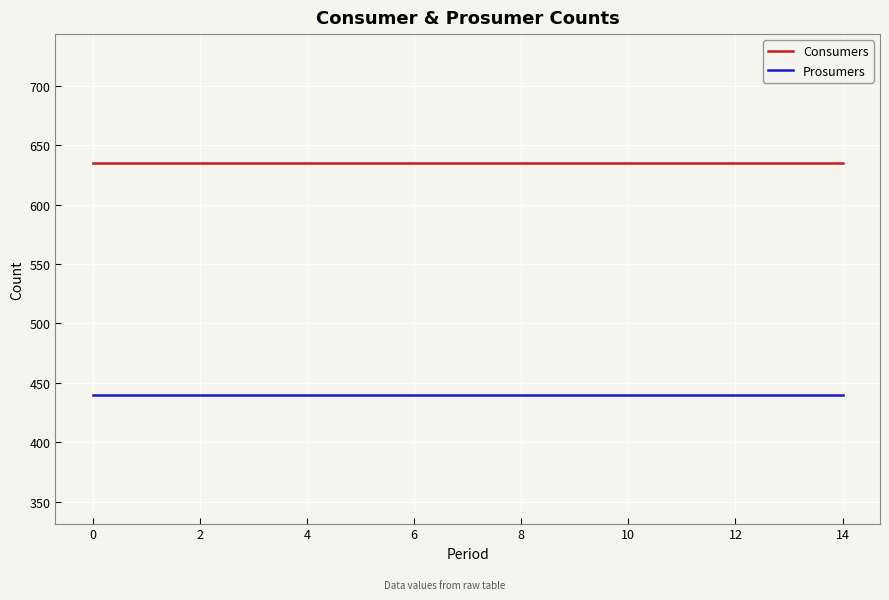

True or false: Prosumers and Consumers cross at least once.

False